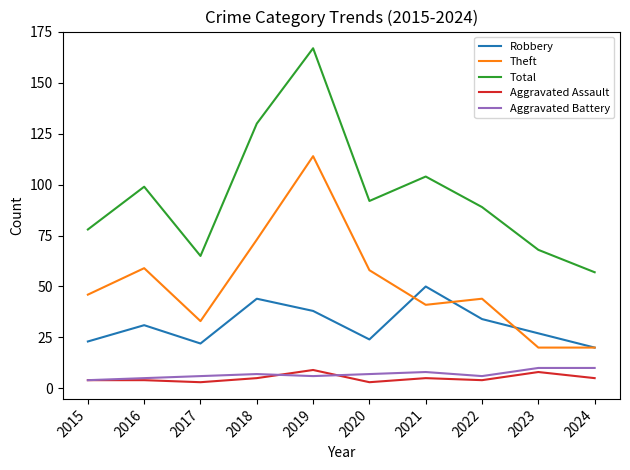

At which label does Total reach its peak?

2019